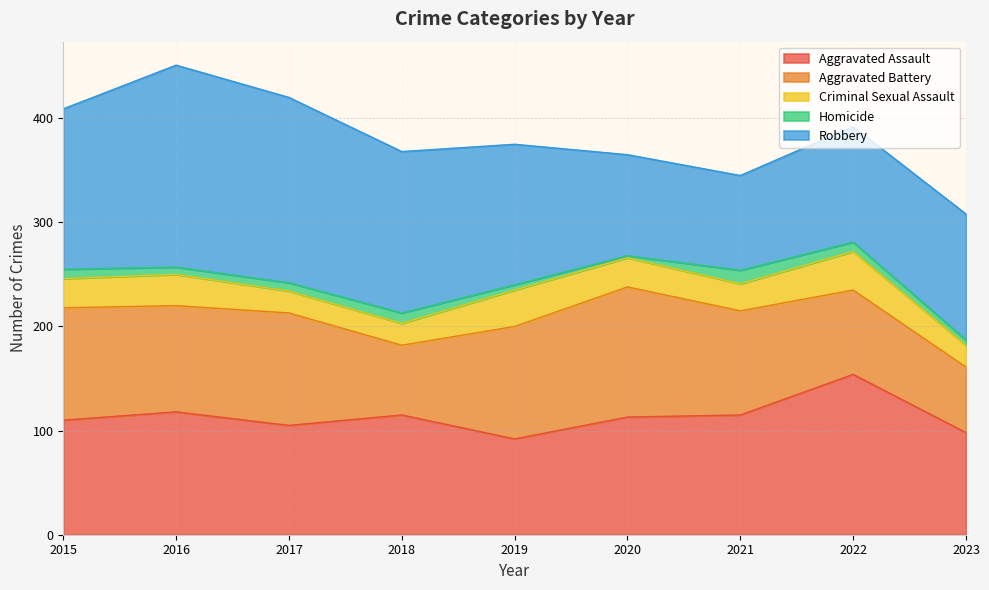

The value of Homicide at 2018 is 10. True or false?

True